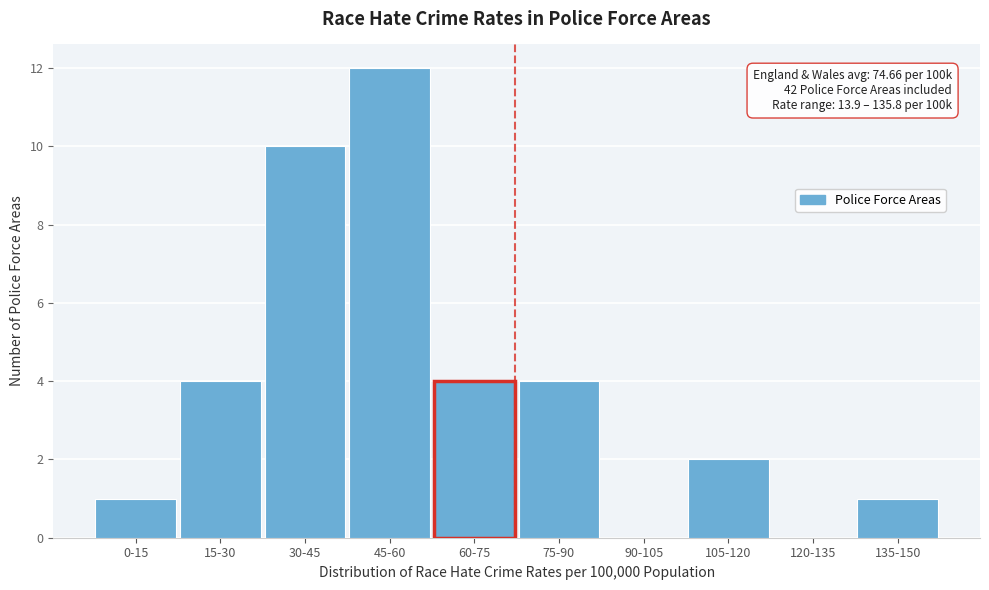

Reading right to left, extract all data points from this chart.

135-150=1	120-135=0	105-120=2	90-105=0	75-90=4	60-75=4	45-60=12	30-45=10	15-30=4	0-15=1